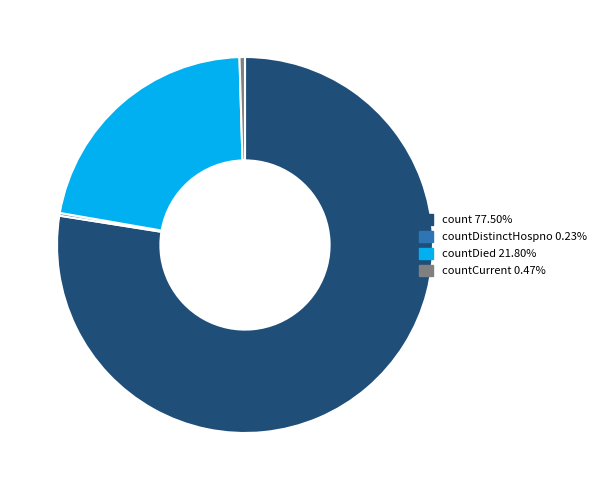

Is there any slice that represents more than half of the pie?

Yes